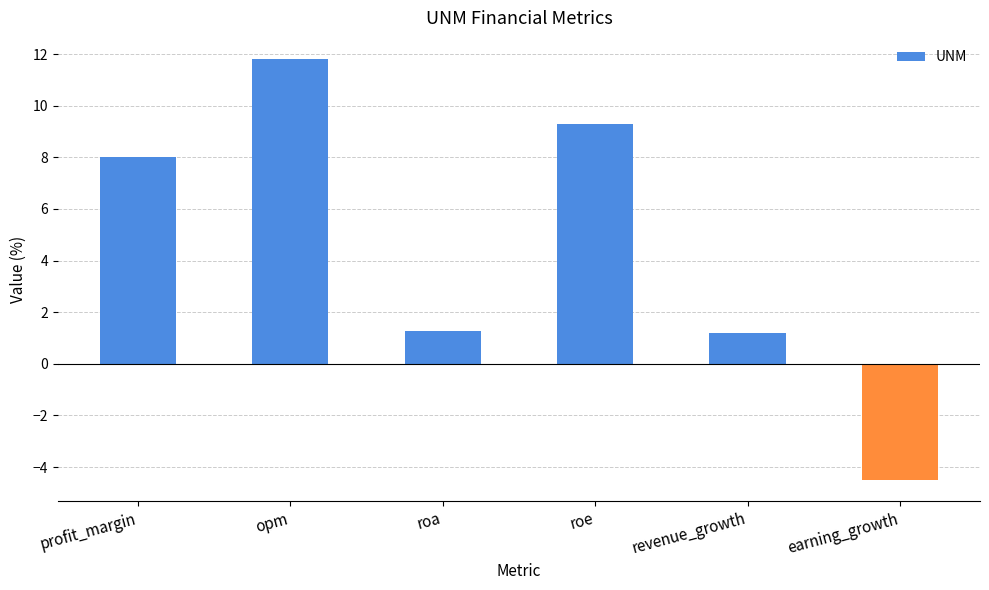

The value at revenue_growth is 1.2. True or false?

True